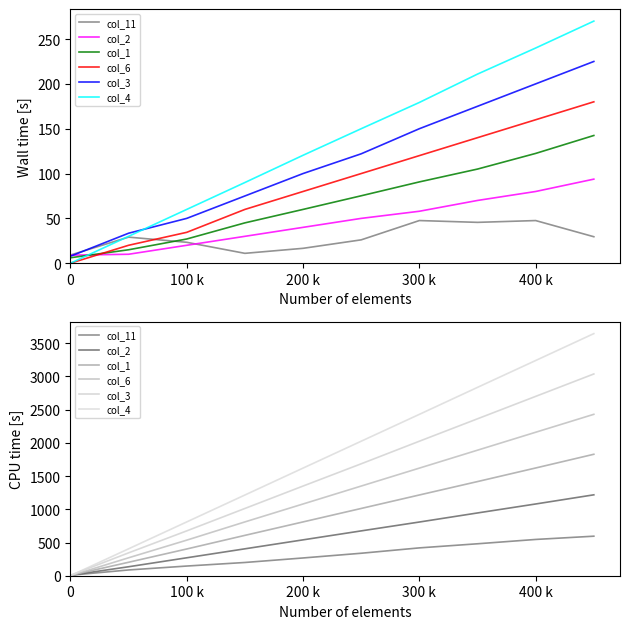

At 300 k, list the series in order from smallest to largest.

col_11, col_2, col_1, col_6, col_3, col_4